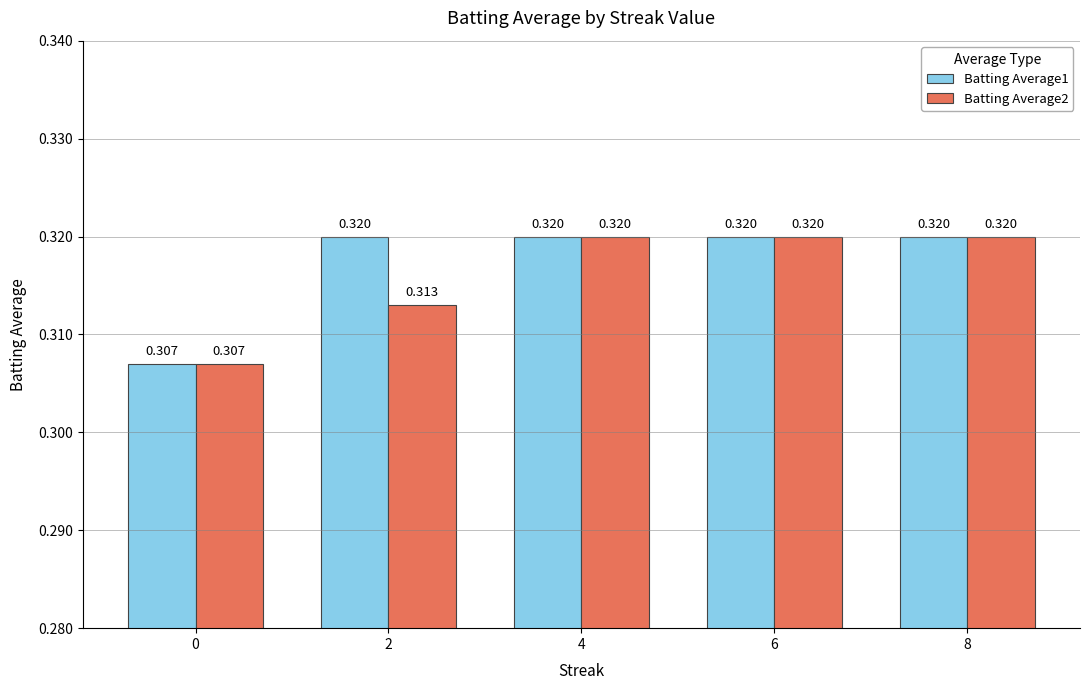

List the series in order of their overall mean, lowest first.

Batting Average2, Batting Average1